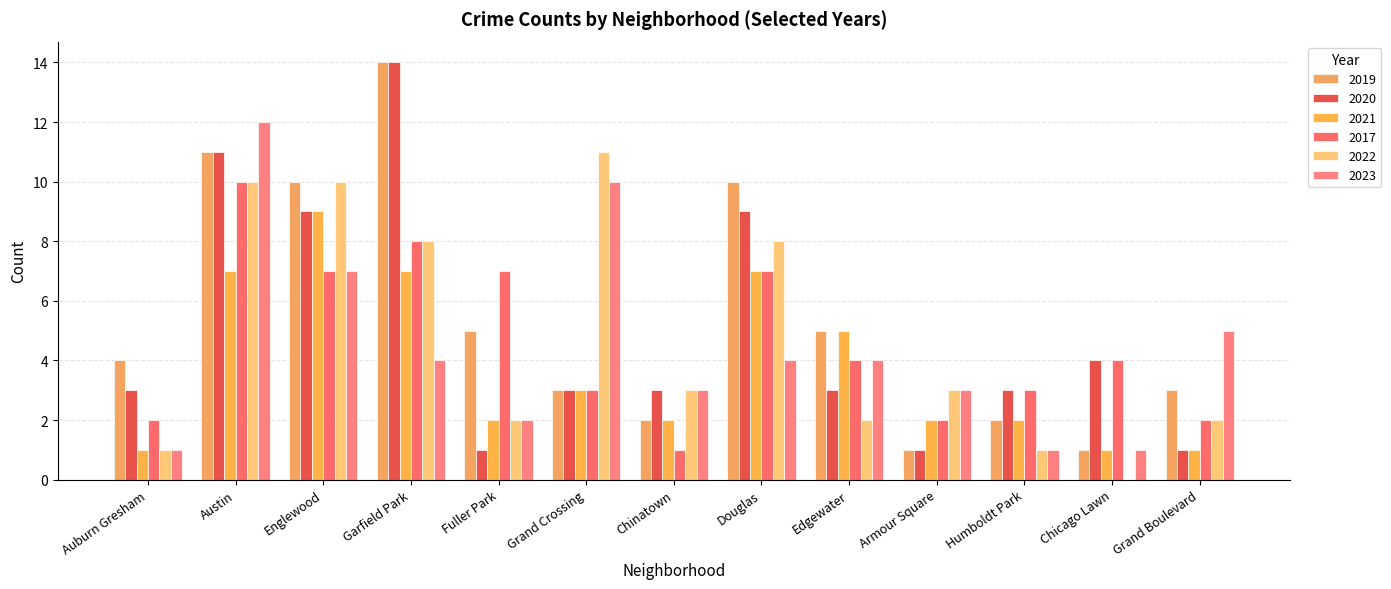

Between Garfield Park and Fuller Park, which series saw the biggest shift?

2020